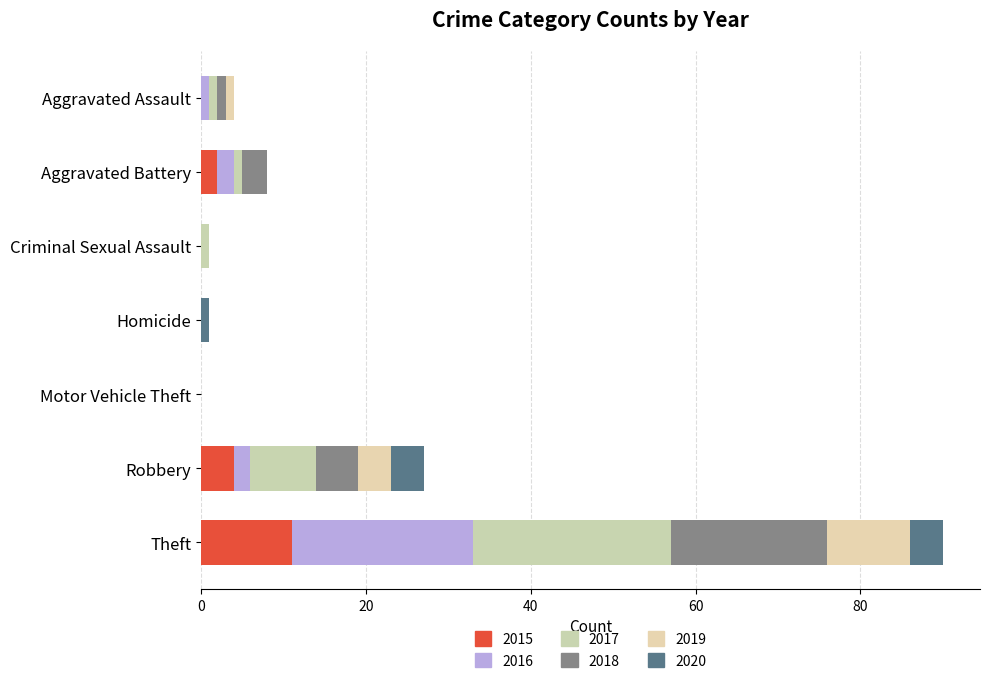

The value of 2015 at Robbery is 1. True or false?

False